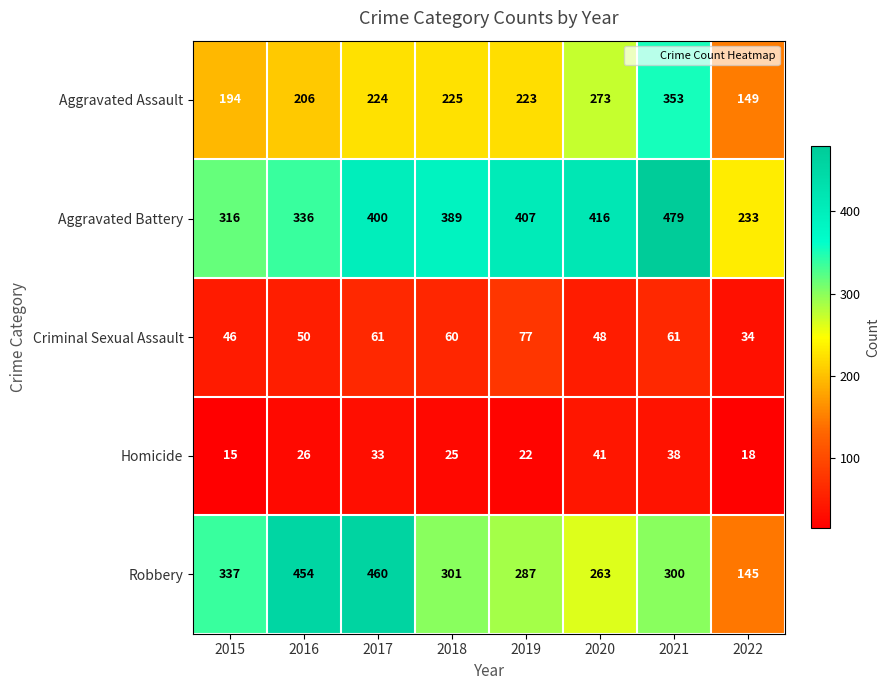

What is the difference between the highest and lowest values at 2022?

215